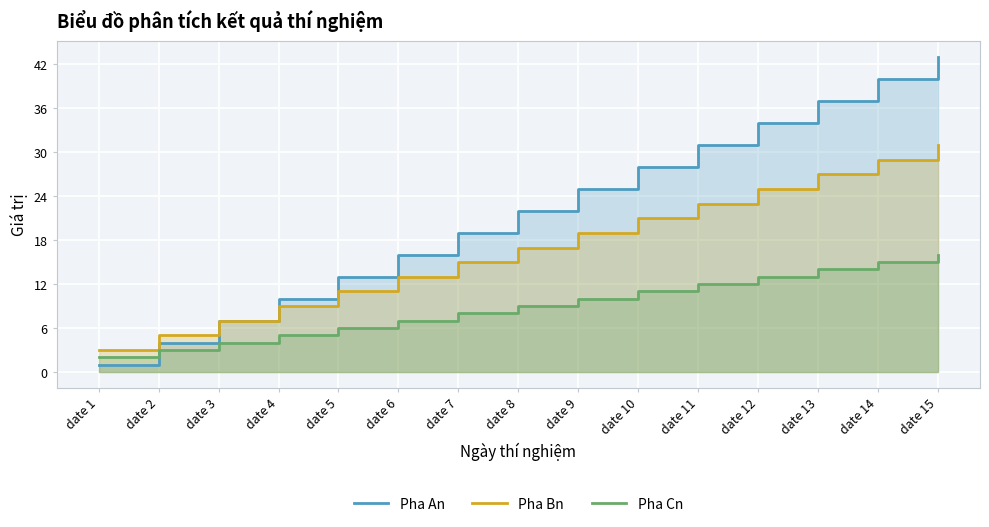

True or false: Pha An and Pha Bn cross at least once.

False